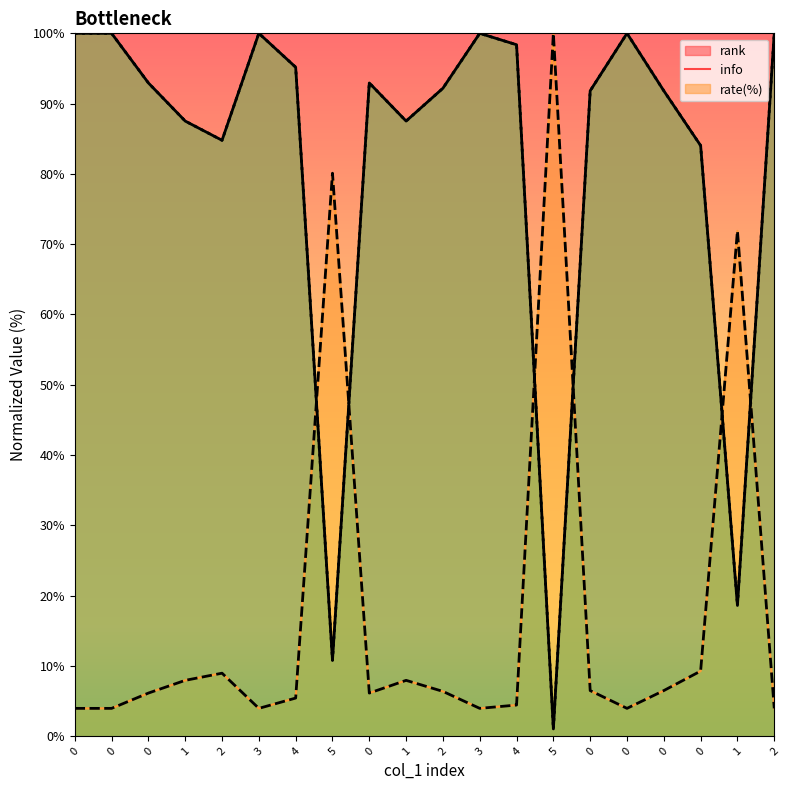

Which series has the largest range (max minus min)?

rate(%)